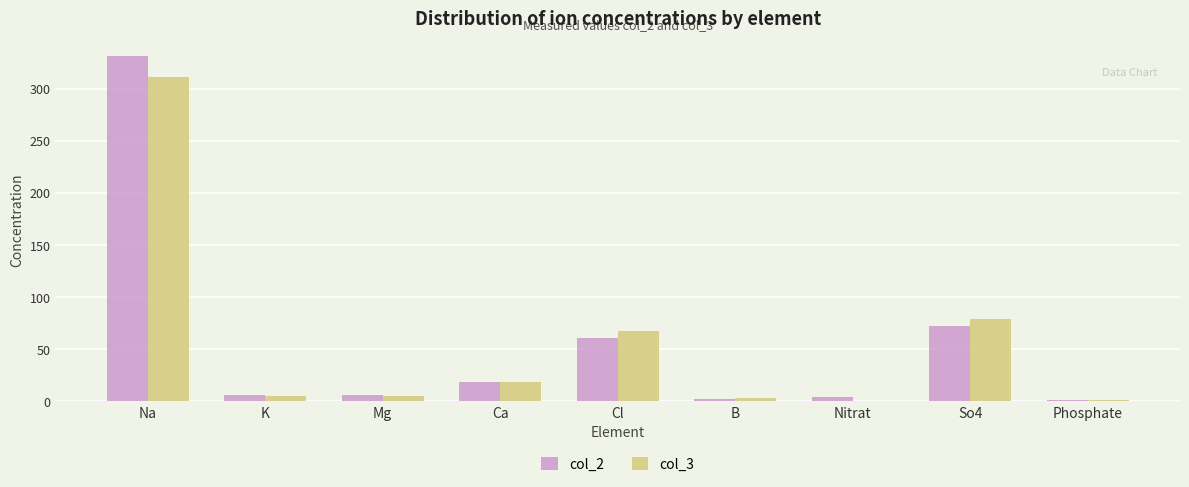

Which series changed the most between Cl and So4?

col_3